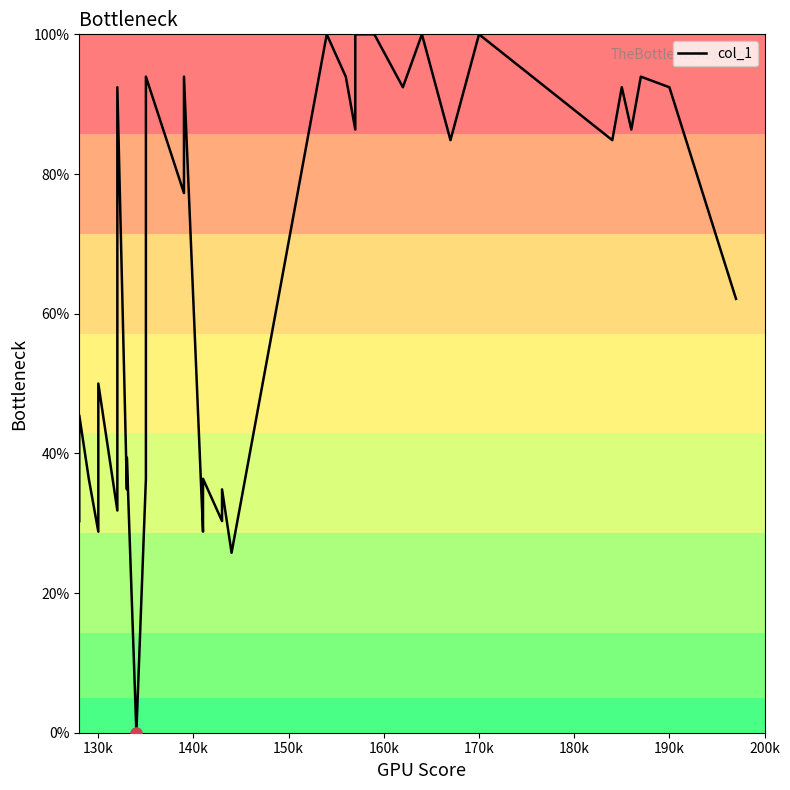

What is the average value?

61.4